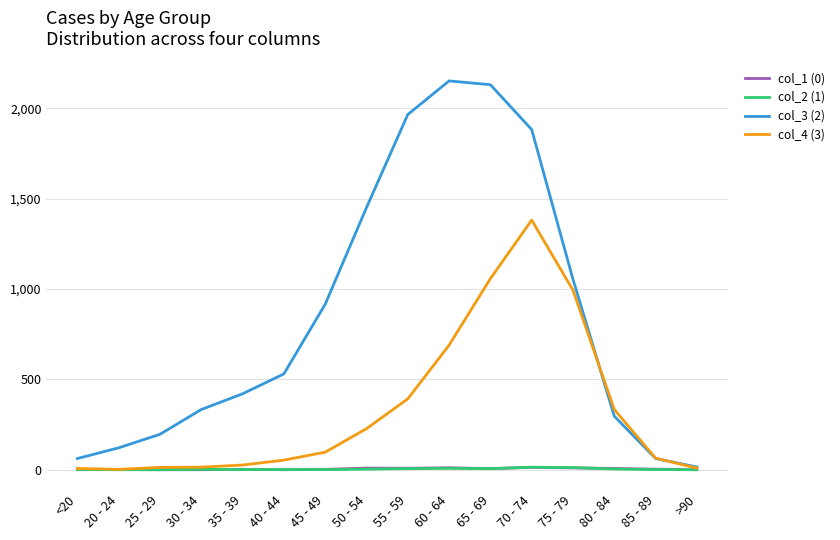

True or false: col_3 (2) has a value of 296 at 80 - 84.

True